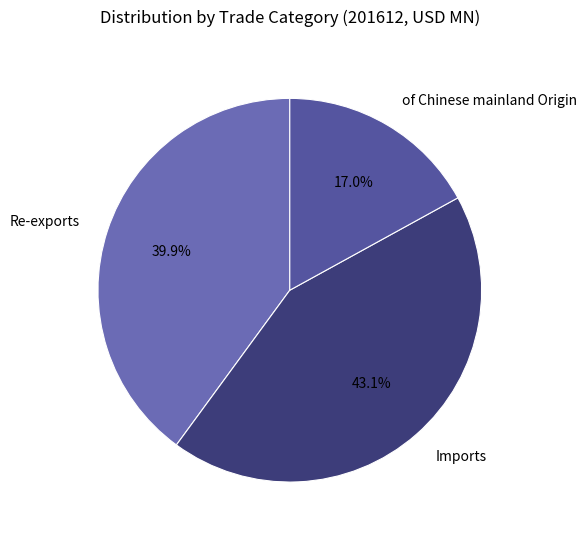

Rank the categories by value from lowest to highest.

of Chinese mainland Origin, Re-exports, Imports